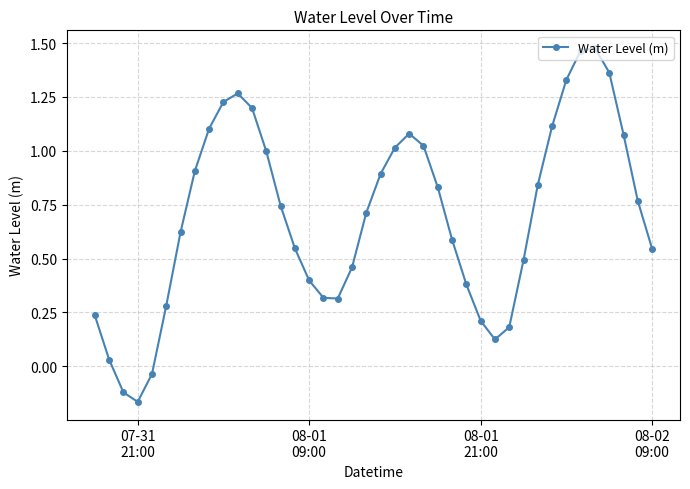

How many interior local peaks (higher than both neighbors) does the data have?

3